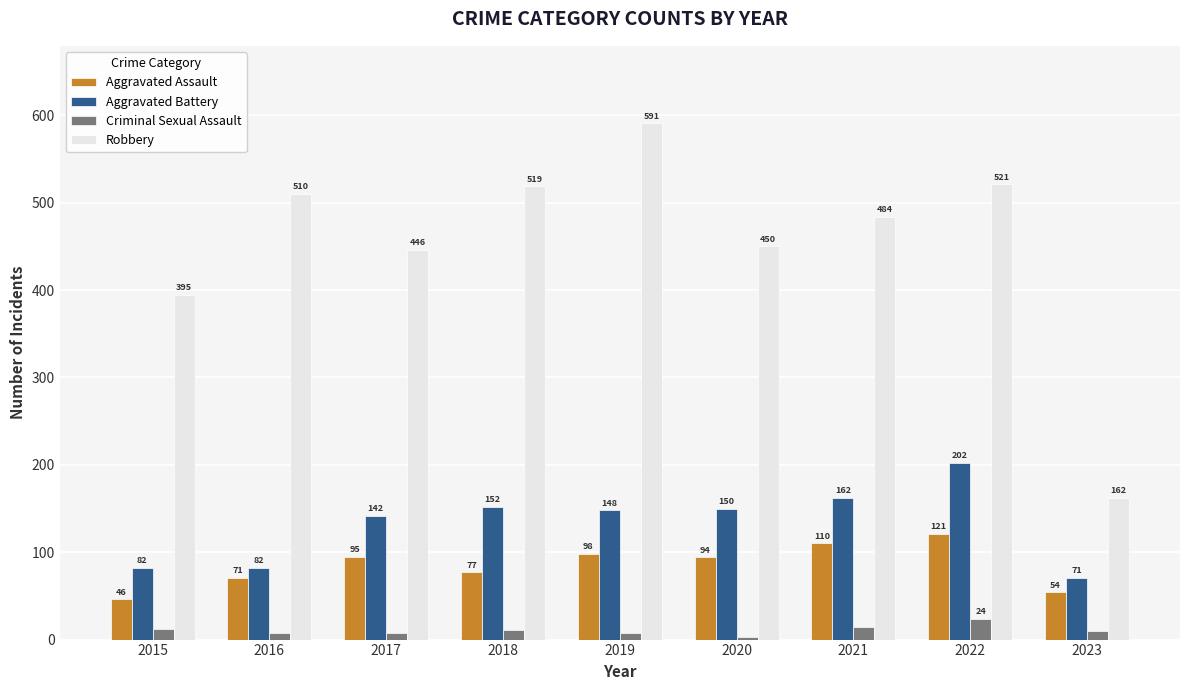

At which label does Criminal Sexual Assault first exceed 10?

2015